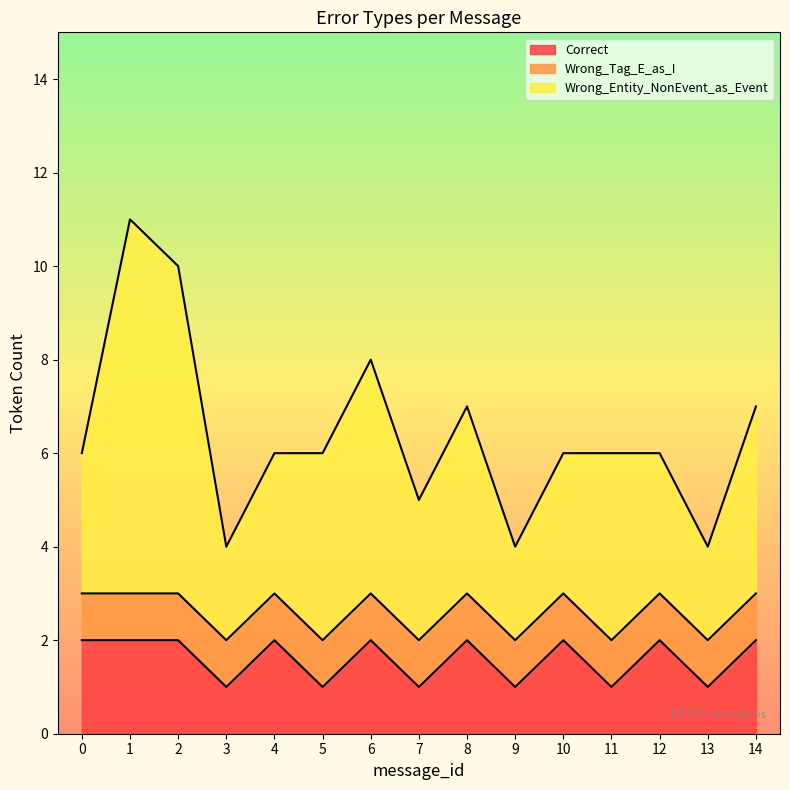

Between 1 and 13, which is larger?

1